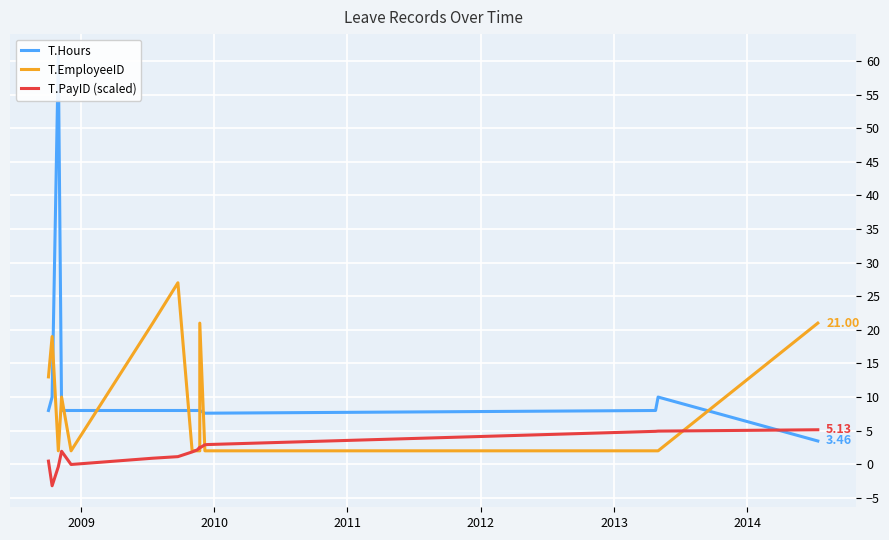

In T.EmployeeID, how many points are higher than both neighbors (excluding endpoints)?

4